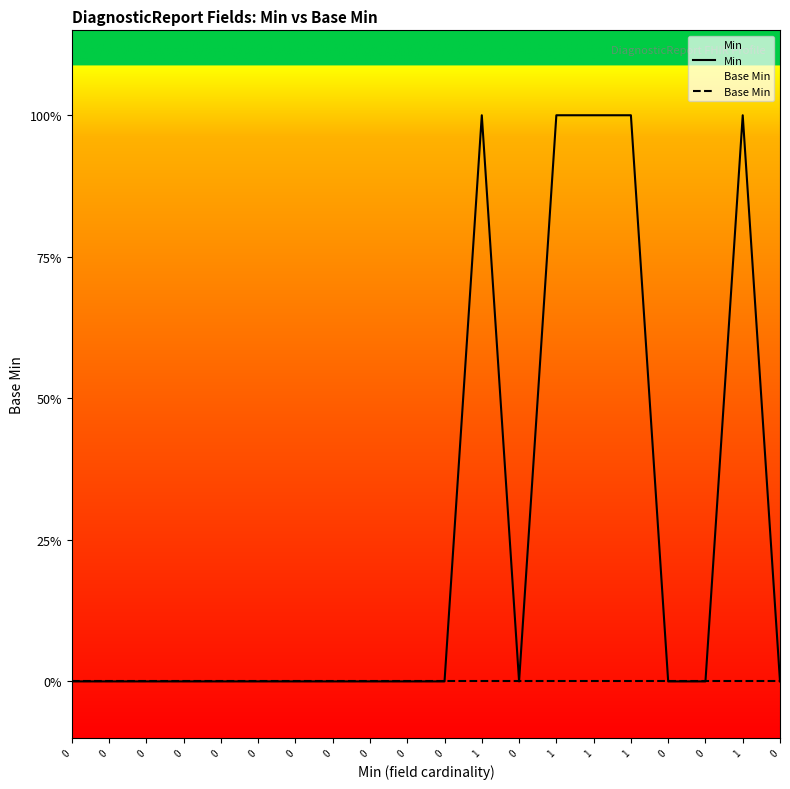

What is the label of the 16th point from the left?

1